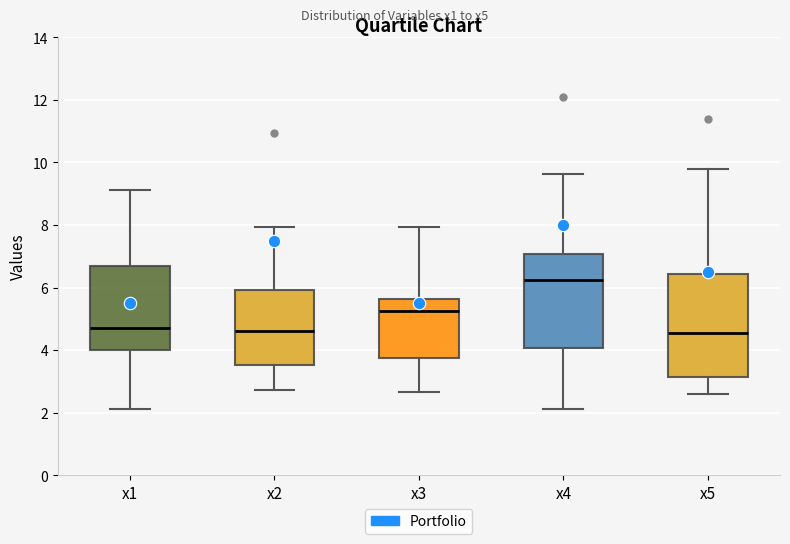

Reading left to right, transcribe this box plot: for each box, give where its median line is, the range the box spans, and where its two whiskers end, as read against the y-axis. The values are not printed on the chart, so give them approximately, as read against the axis.

x1: median 4.8, box 4.0 to 6.6, whiskers 2.2 to 9.2
x2: median 4.6, box 3.6 to 6.0, whiskers 2.8 to 8.0
x3: median 5.2, box 3.8 to 5.6, whiskers 2.6 to 8.0
x4: median 6.2, box 4.0 to 7.0, whiskers 2.2 to 9.6
x5: median 4.6, box 3.2 to 6.4, whiskers 2.6 to 9.8